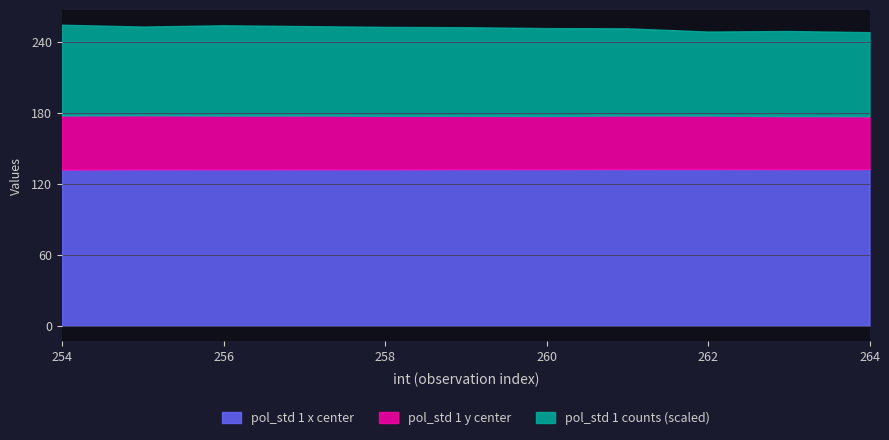

What are all the series names shown in the legend?

pol_std 1 x center, pol_std 1 y center, pol_std 1 counts (scaled)